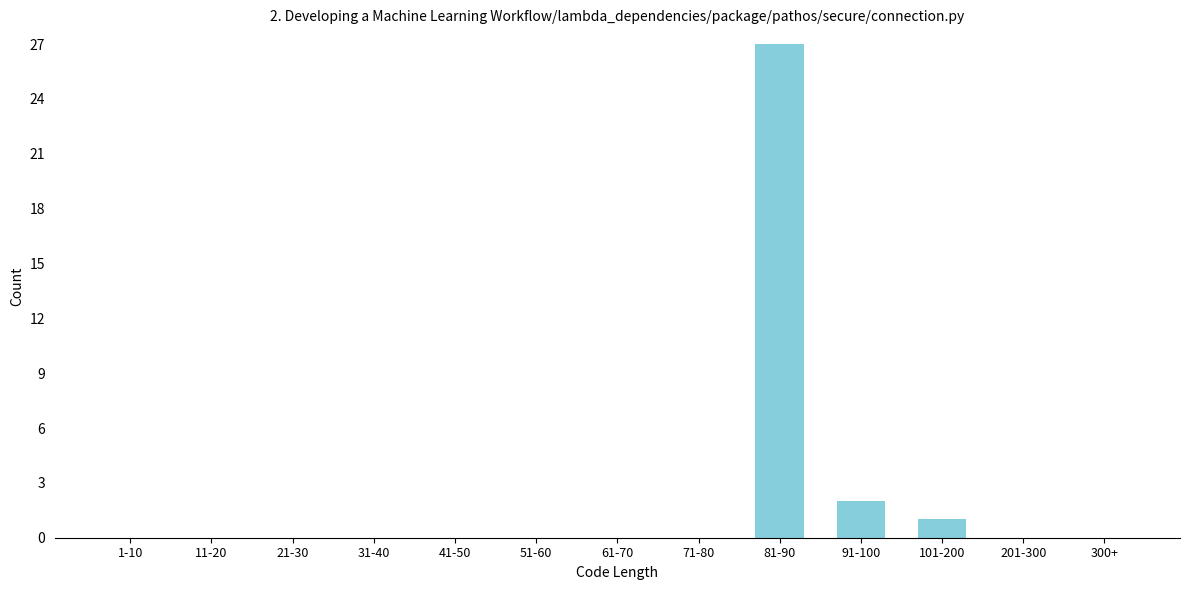

Reading left to right, extract all data points from this chart.

1-10=0	11-20=0	21-30=0	31-40=0	41-50=0	51-60=0	61-70=0	71-80=0	81-90=27	91-100=2	101-200=1	201-300=0	300+=0